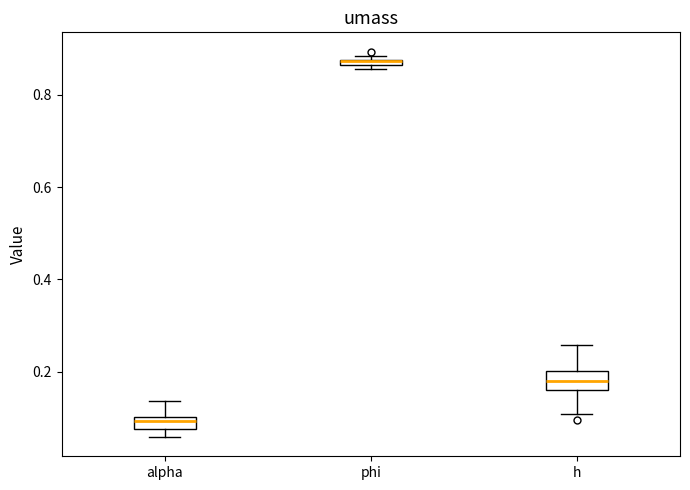

Where is the upper edge of the box for phi on the y-axis? The values are not printed on the chart, so give them approximately, as read against the axis.

0.88